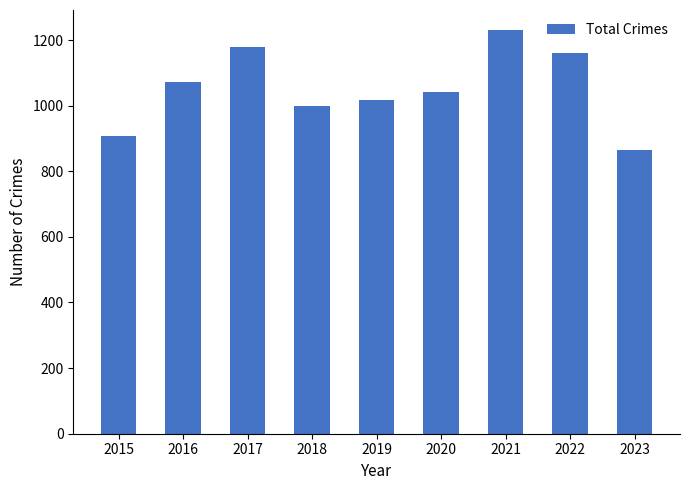

What is the value of the 4th bar from the left?

999